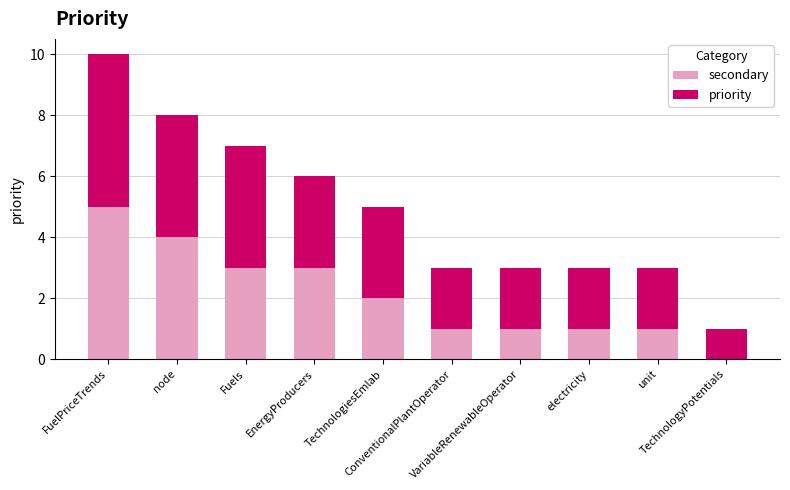

What is the total value across all series at node?

8